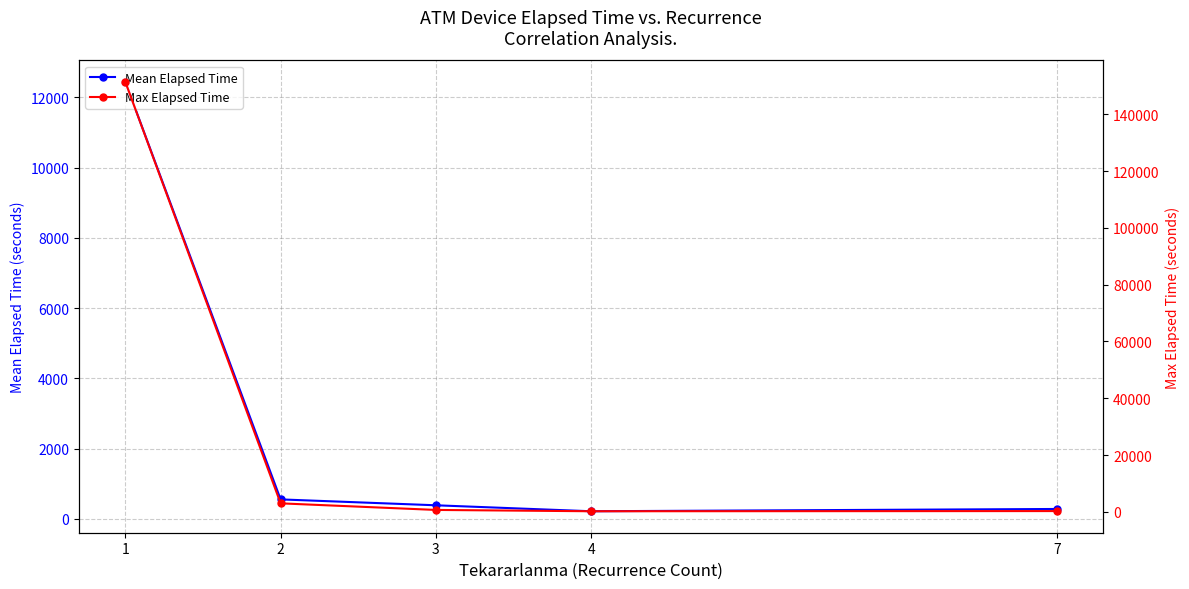

At which category is the sum across all series the highest?

1